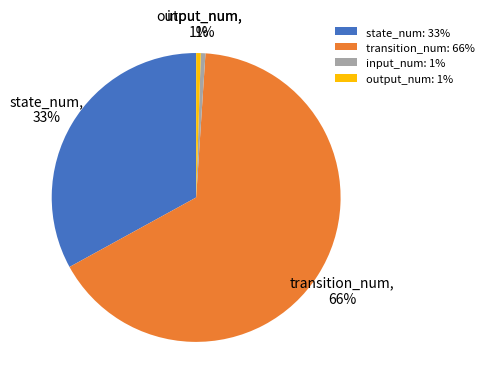

Is it true that input_num is 1% of the pie?

True